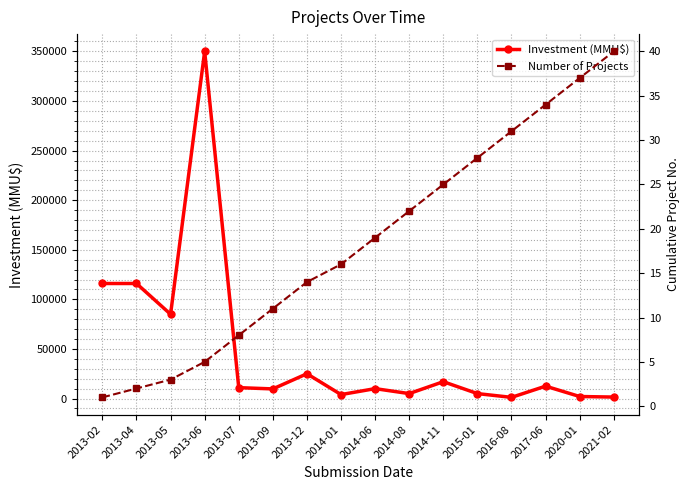

What is the sum of all Number of Projects values?

296